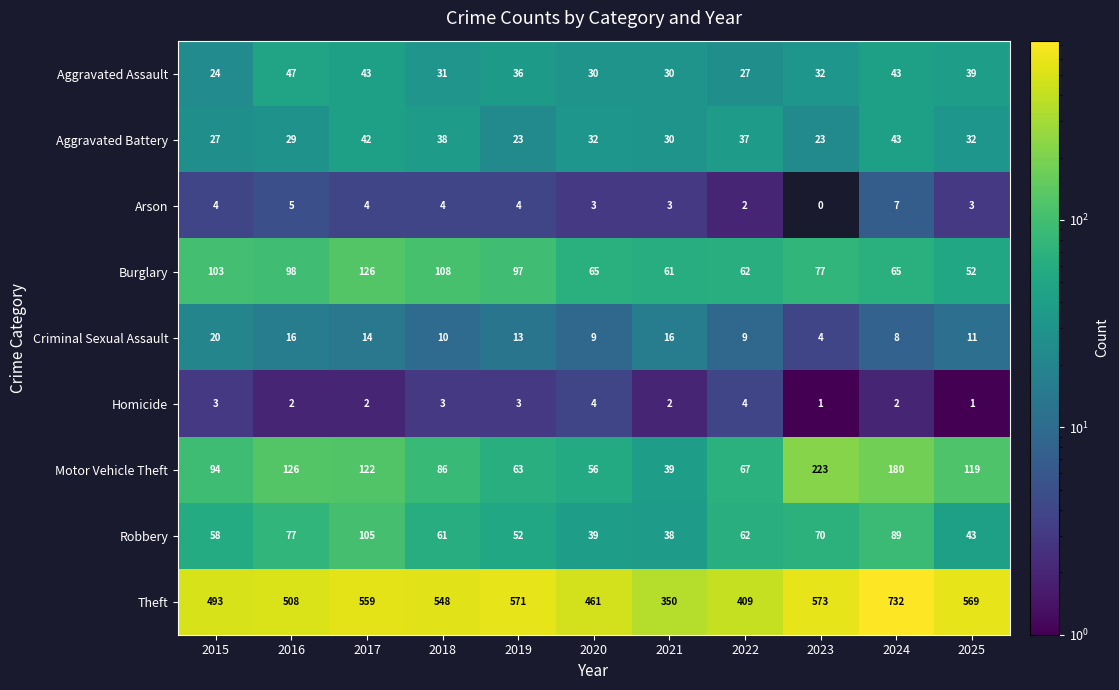

List the labels in order of Theft value, largest first.

2024, 2023, 2019, 2025, 2017, 2018, 2016, 2015, 2020, 2022, 2021